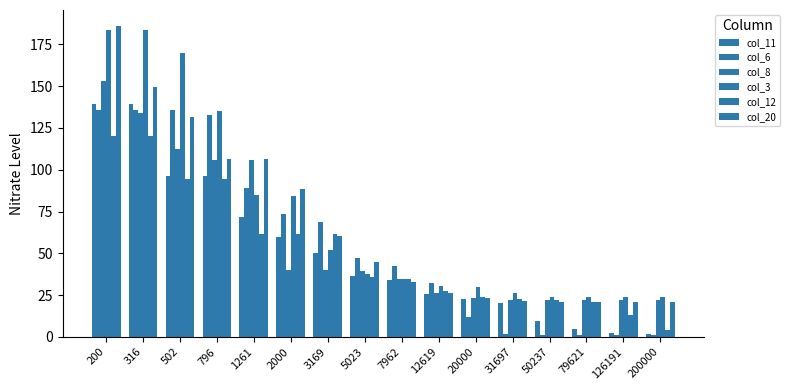

Is it true that col_20 equals 106.4 at 1261?

True